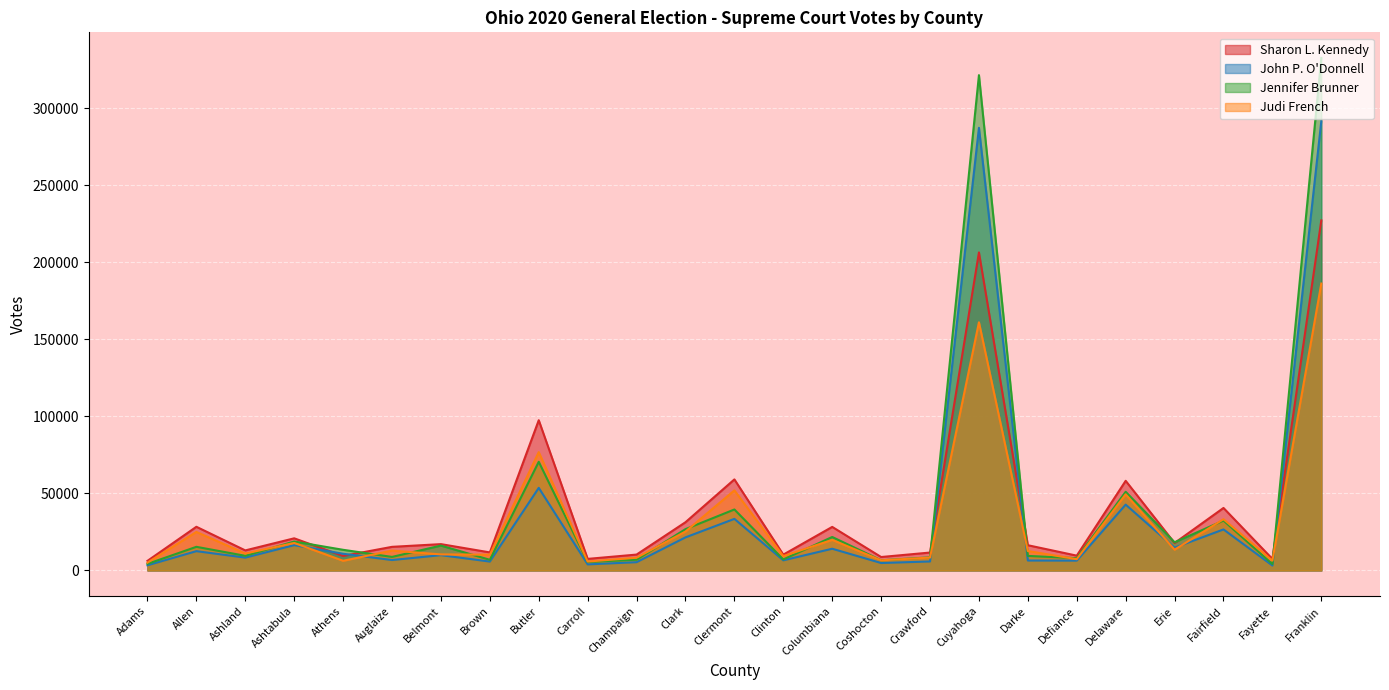

At which label does John P. O'Donnell first exceed 9946?

Allen